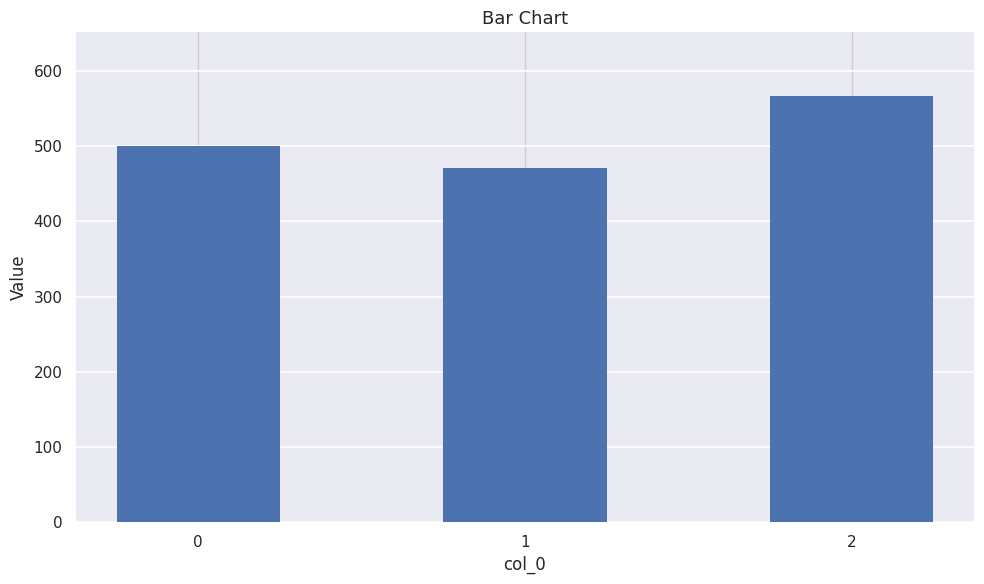

What is the value of the 1st bar from the left?

500.0